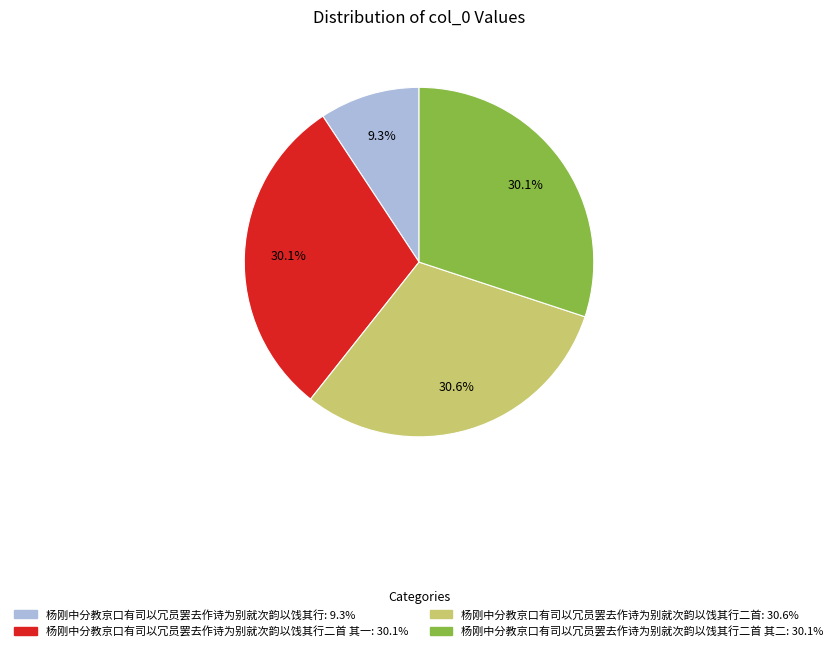

Is there a majority slice in this chart?

No